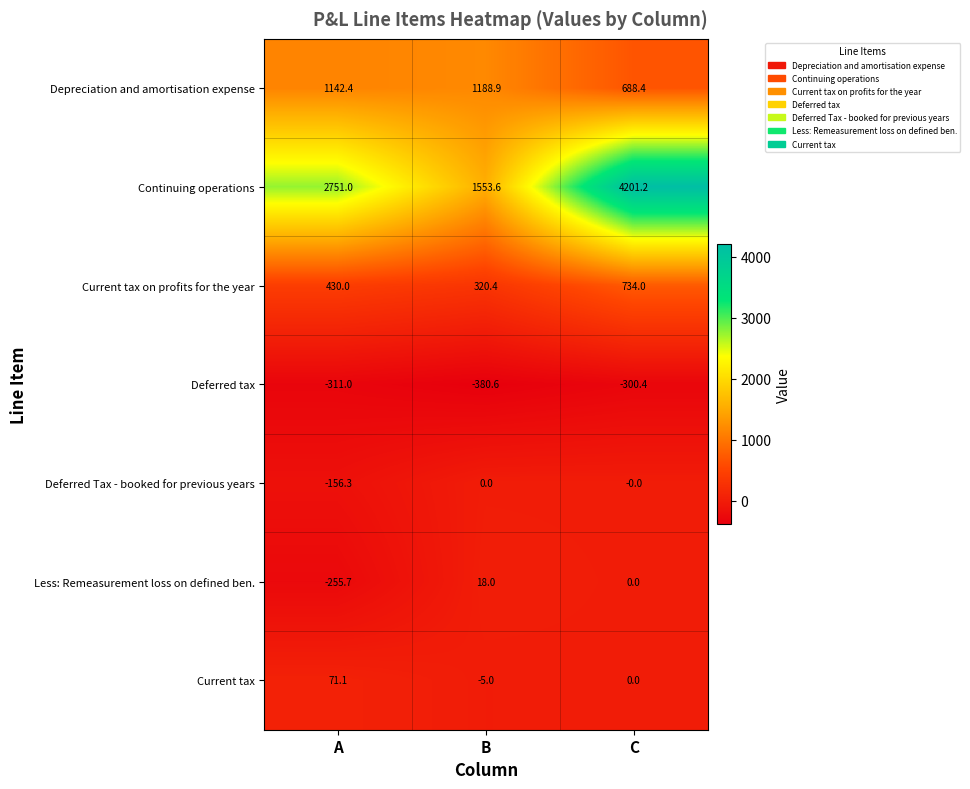

What is the greatest value displayed?

4201.2